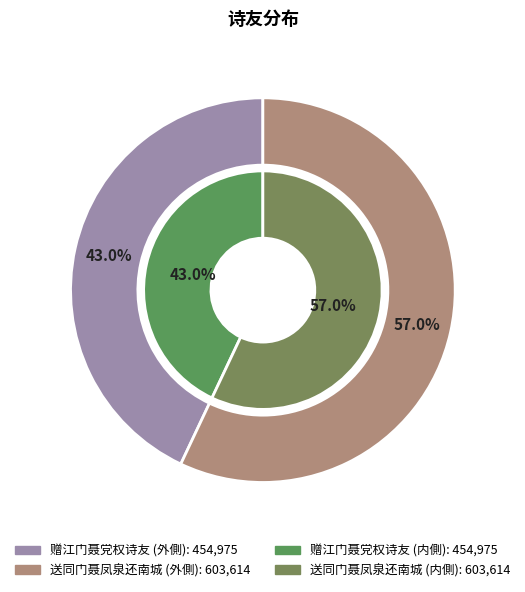

What portion of the pie excludes 送同门聂凤泉还南城?

43.0%